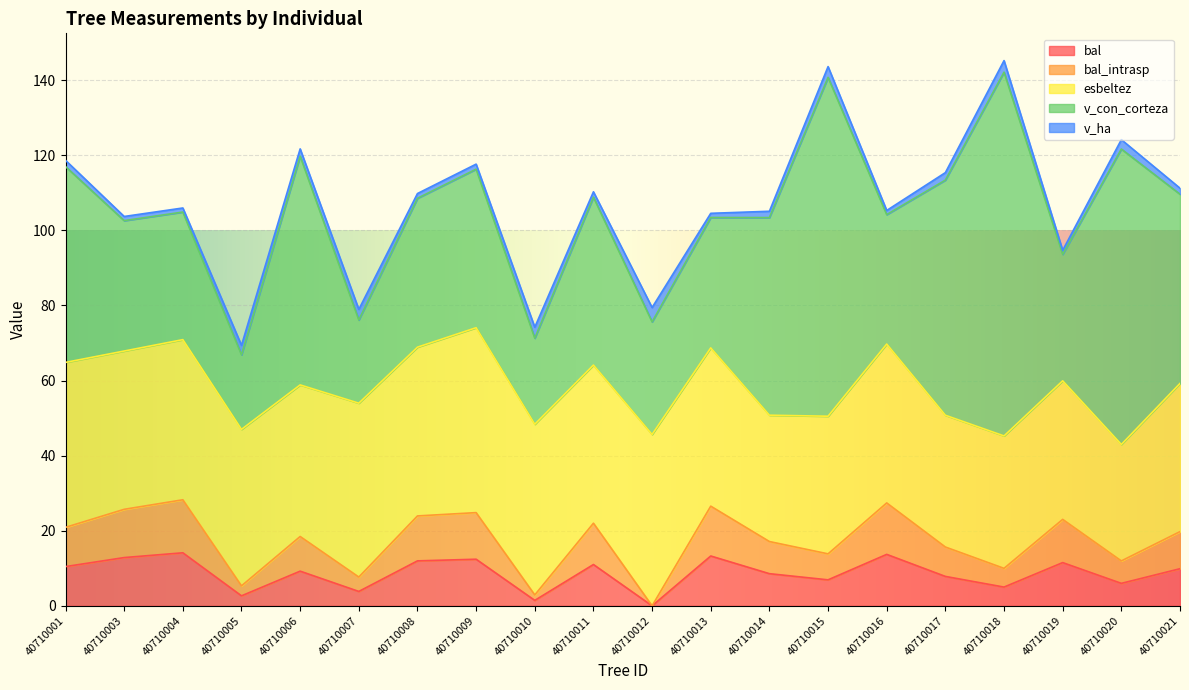

Reading left to right, transcribe all the data shown in this chart.

bal: 10.4	12.8	14.1	2.7	9.2	3.8	12.0	12.4	1.4	11.0	0.0	13.3	8.6	6.9	13.7	7.8	5.0	11.5	6.0	9.9
bal_intrasp: 10.4	12.8	14.1	2.7	9.2	3.8	12.0	12.4	1.4	11.0	0.0	13.3	8.6	6.9	13.7	7.8	5.0	11.5	6.0	9.9
esbeltez: 43.9	42.1	42.6	41.7	40.4	46.3	44.9	49.2	45.5	42.1	45.6	42.1	33.6	36.6	42.3	35.1	35.3	36.9	31.0	39.5
v_con_corteza: 52.1	34.7	34.0	19.9	60.9	22.2	39.6	42.2	22.9	44.7	30.0	34.7	52.6	90.2	34.5	62.6	96.9	33.7	78.7	50.4
v_ha: 1.7	1.1	1.1	2.5	1.9	2.8	1.3	1.3	2.9	1.4	3.8	1.1	1.7	2.9	1.1	2.0	3.1	1.1	2.5	1.6